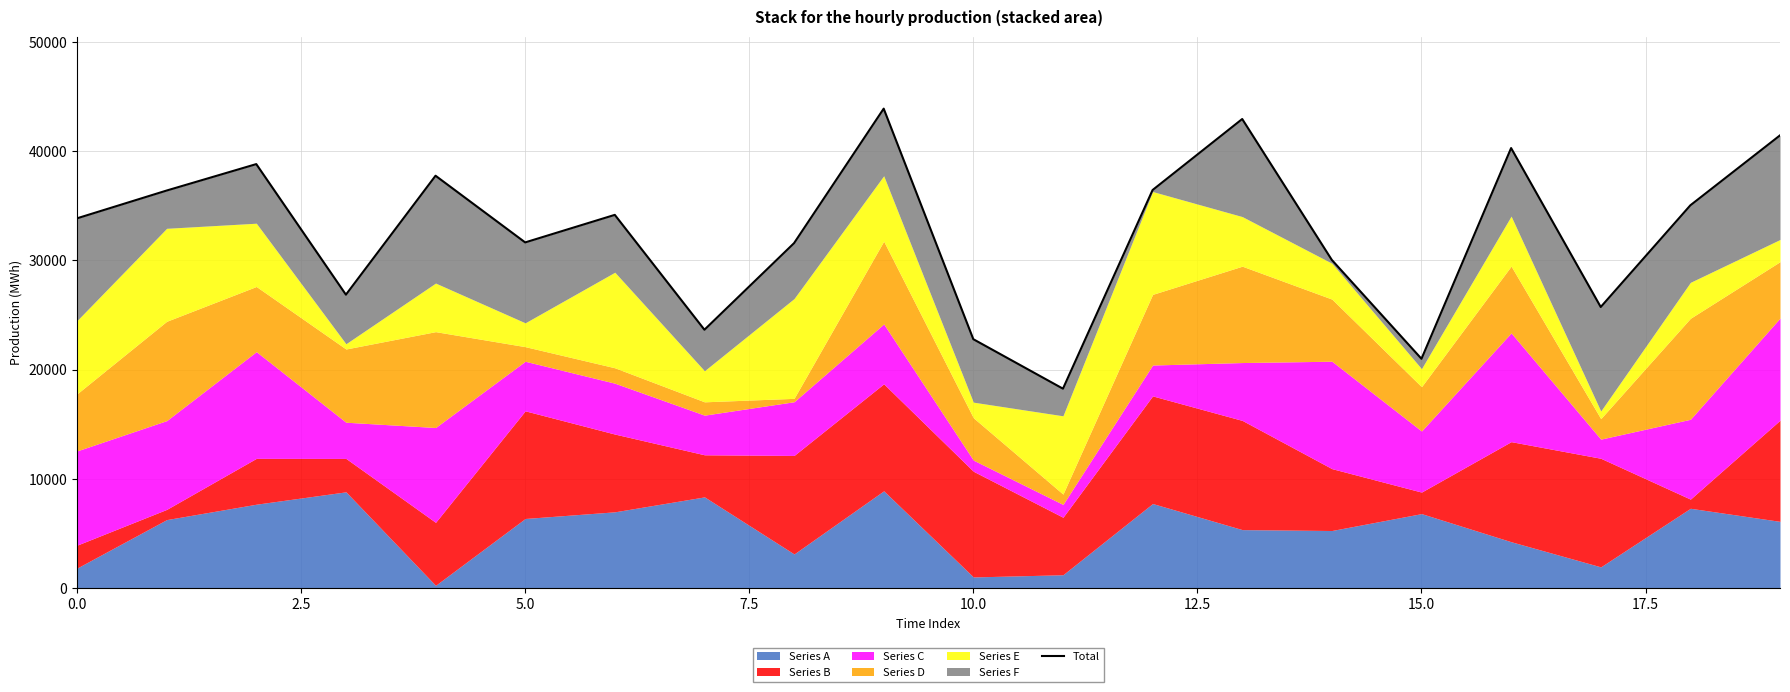

What is the difference between the maximum and minimum values?

25620.5